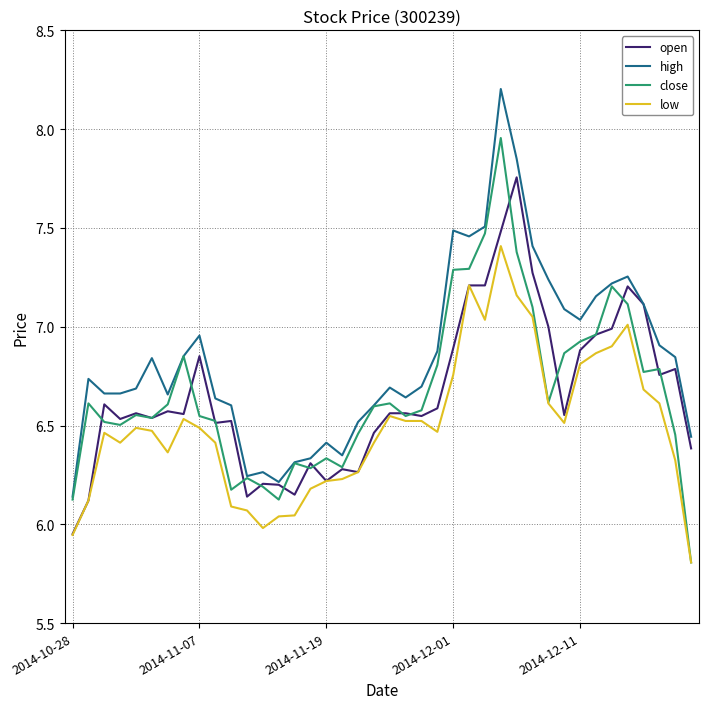

At how many categories does at least one series exceed 6?

40